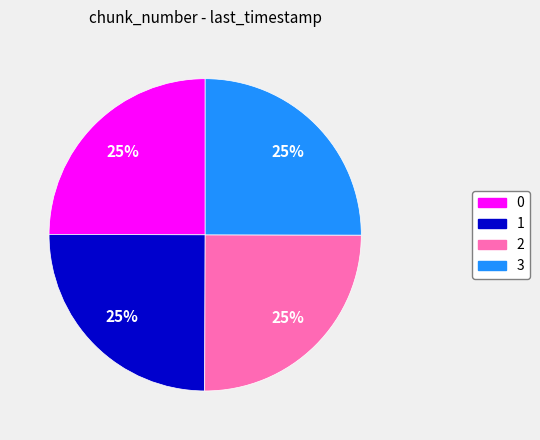

Approximately how many times larger is the value at 0 compared to 1?

1.0